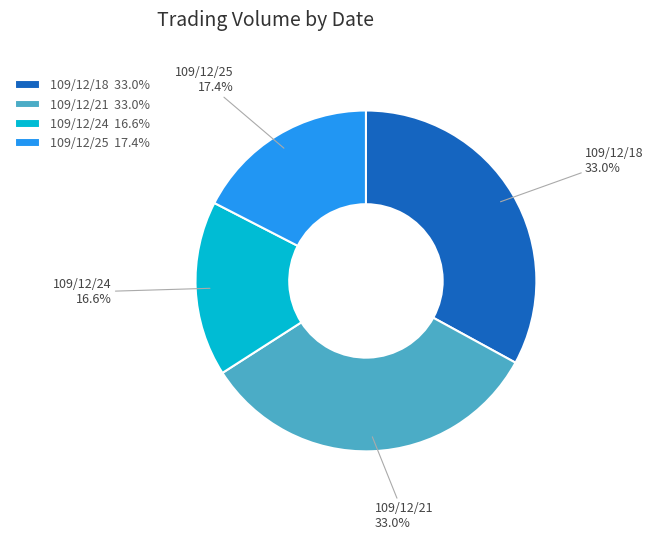

What is the ratio of the value at 109/12/18 to the value at 109/12/25?

1.9